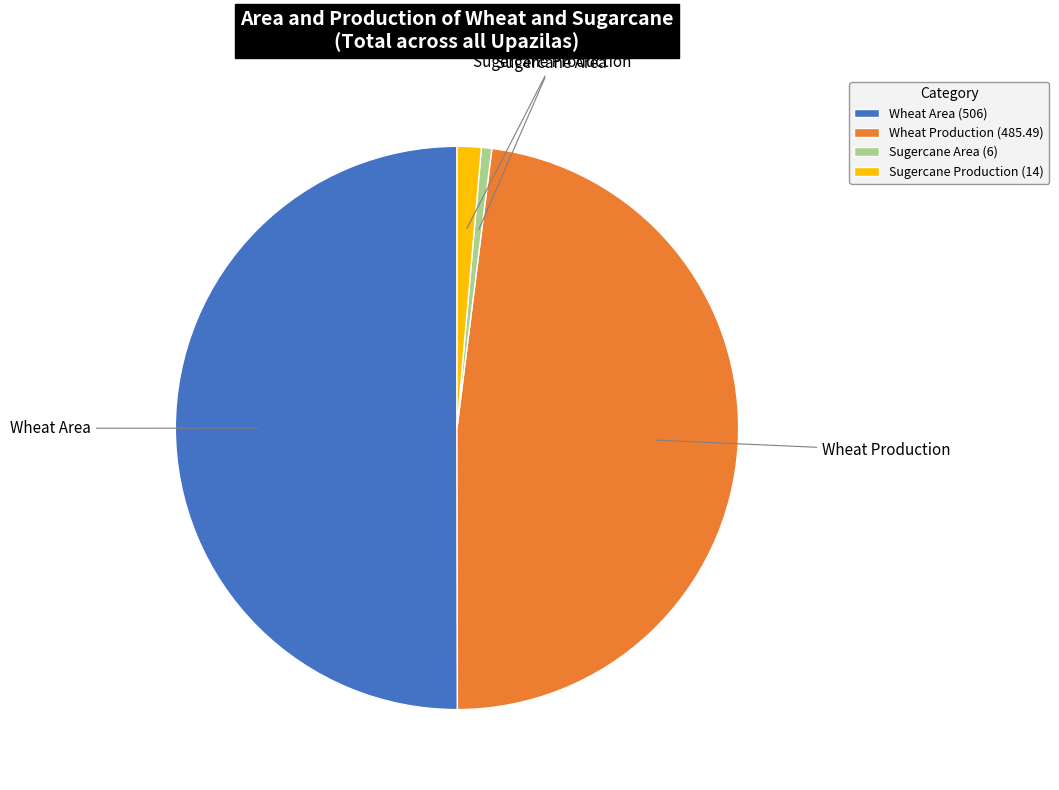

Is it true that Sugercane Production is 9% of the pie?

False